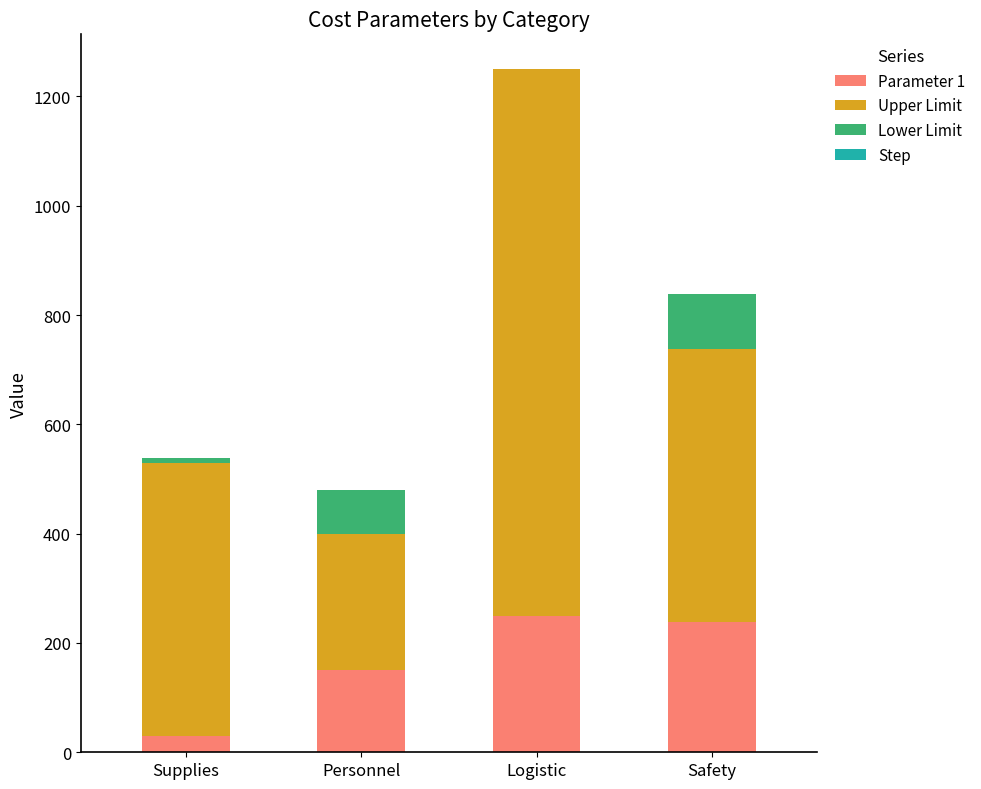

Is it true that Parameter 1 equals 29.0 at Supplies?

True